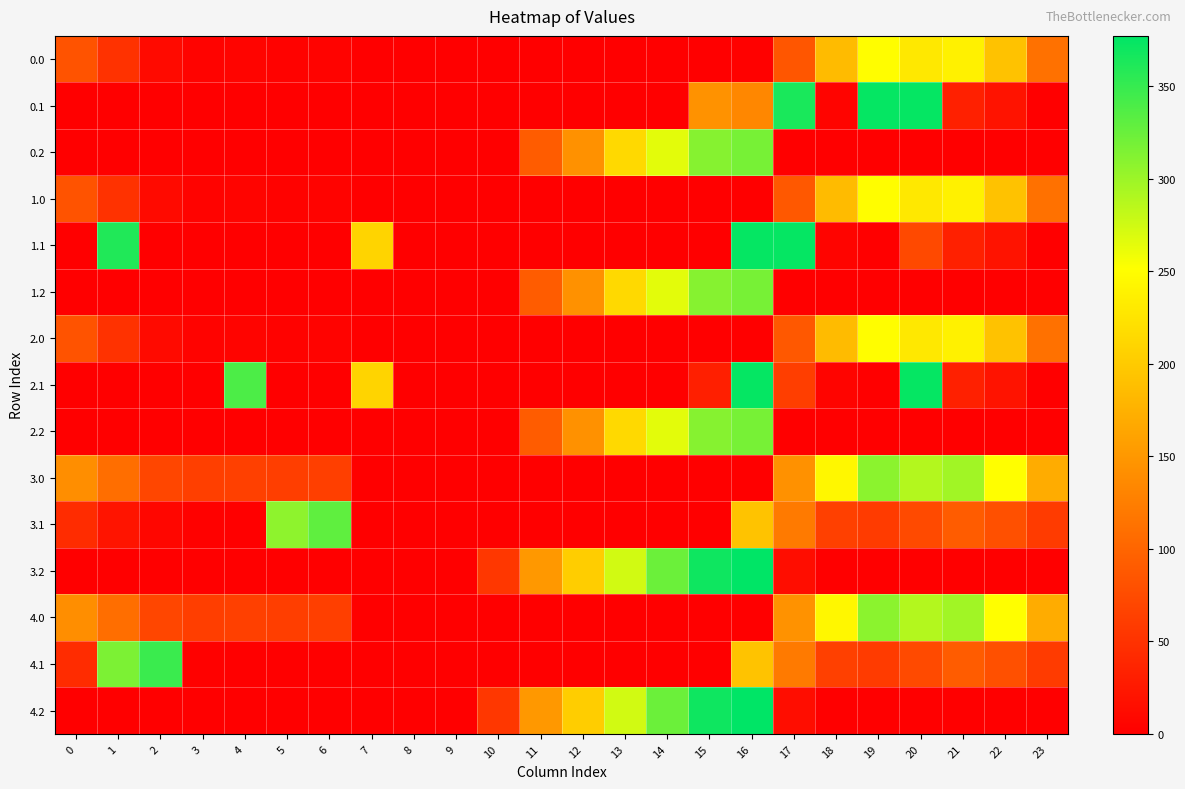

Which series has the largest total across all categories?

3.0